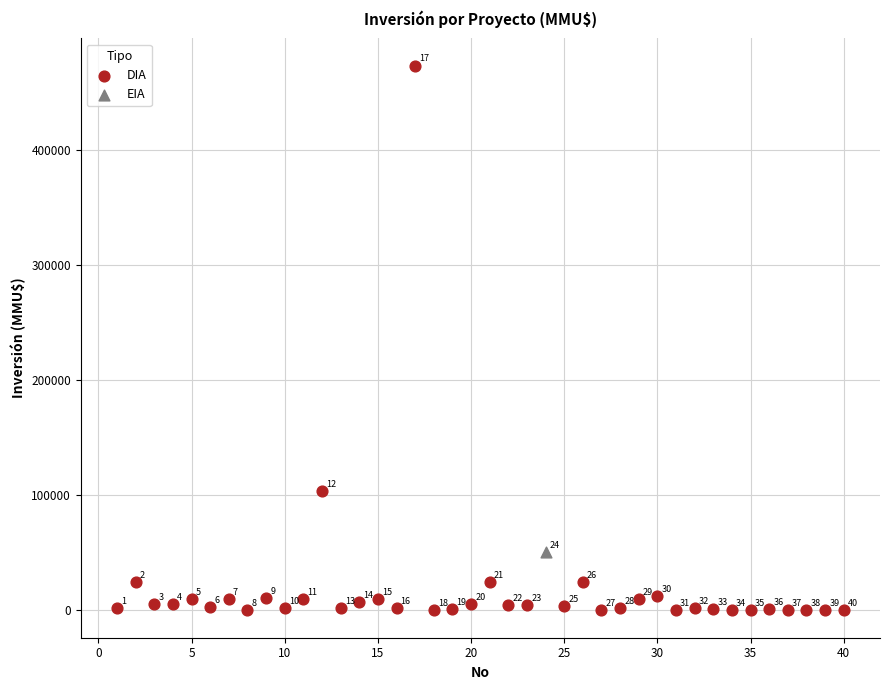

What are all the series names shown in the legend?

DIA, EIA